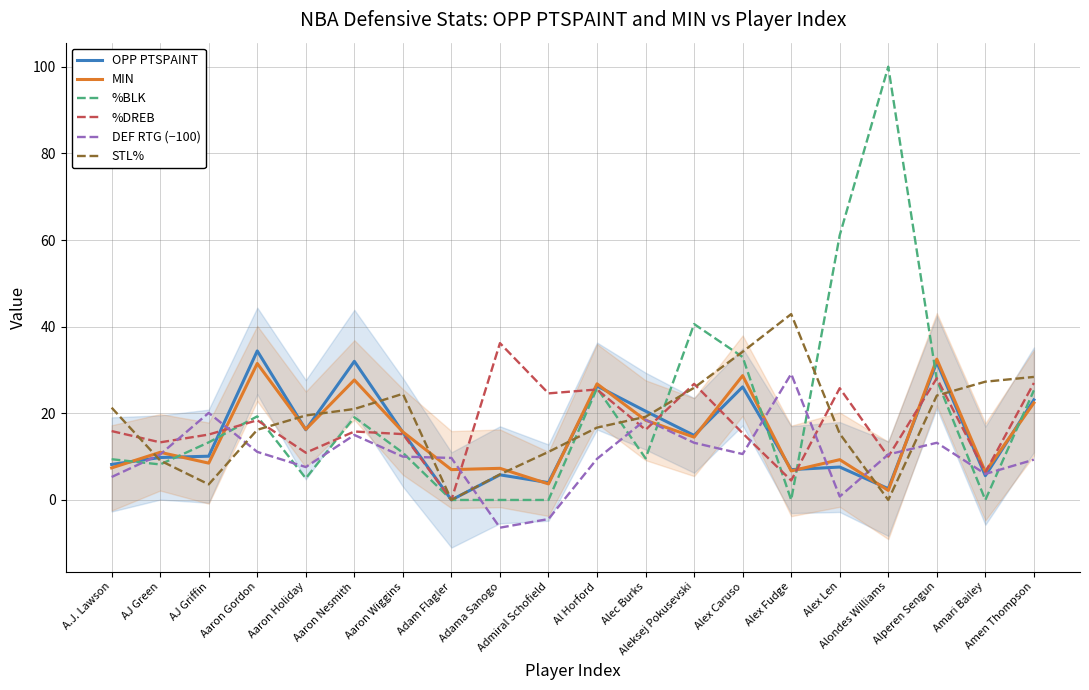

Between which two adjacent categories do %BLK and OPP PTSPAINT first intersect?

A.J. Lawson and AJ Green